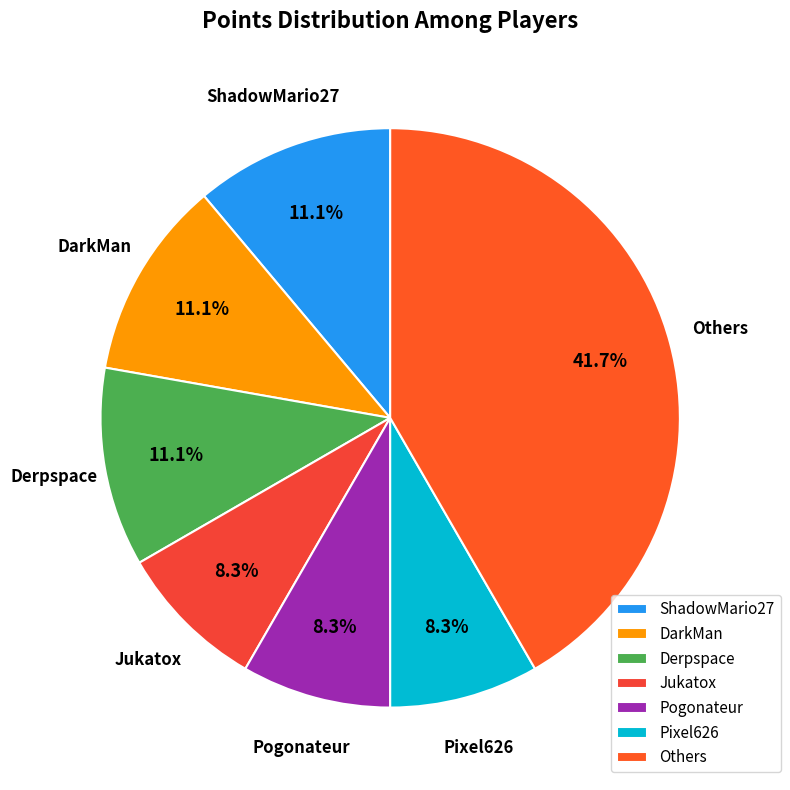

What is the ratio of the value at Others to the value at Pogonateur?

5.0